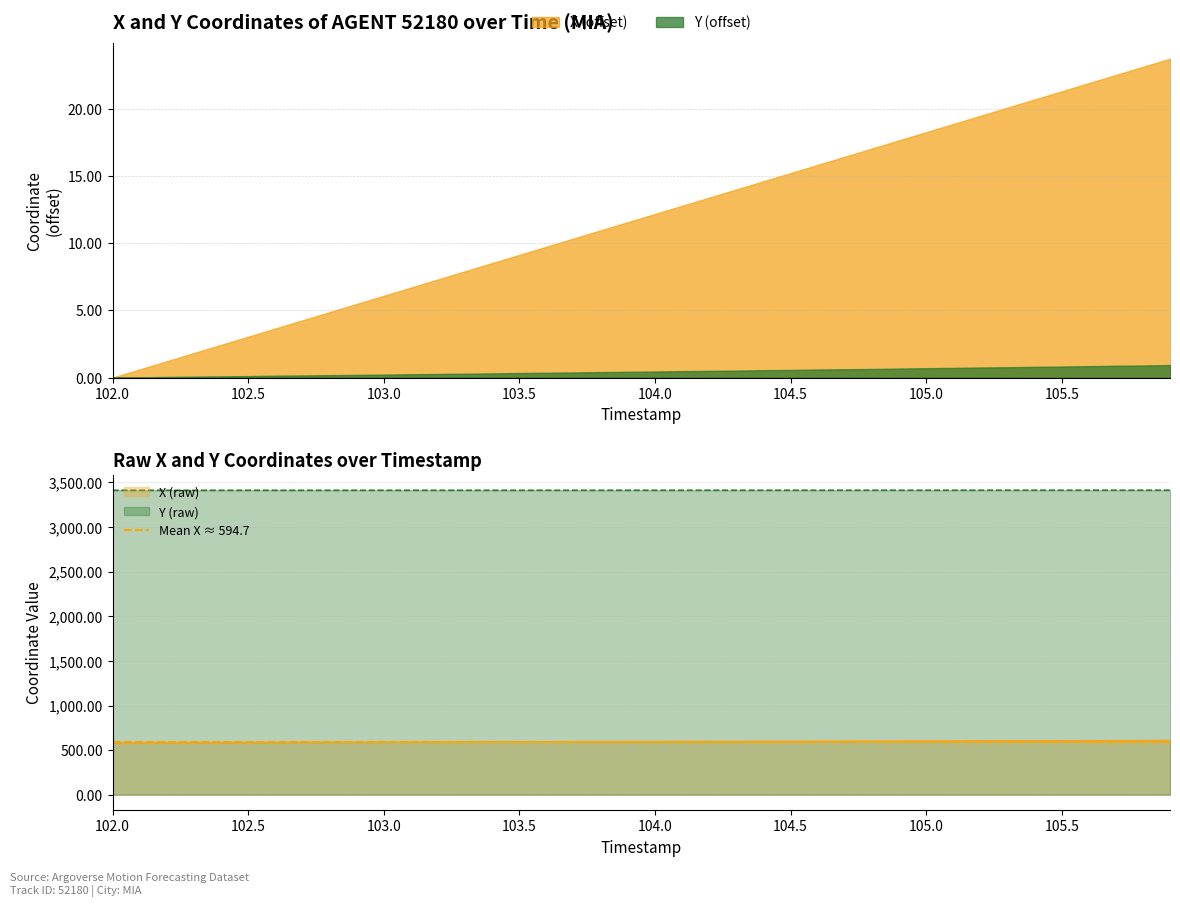

The Y (raw) series shows 4930.6 at 105.5. True or false?

False